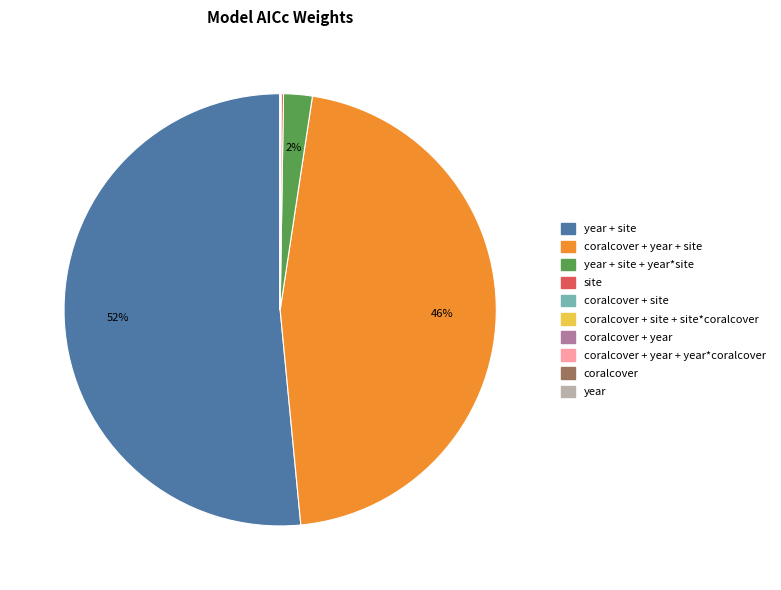

Is there a majority slice in this chart?

Yes